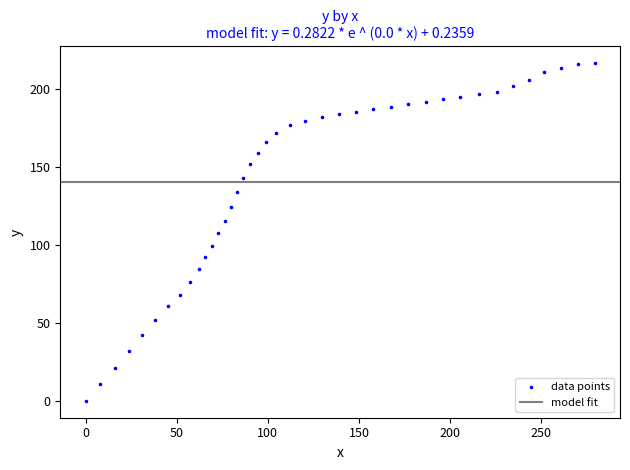

What is the range of X values (max minus min)?

279.3